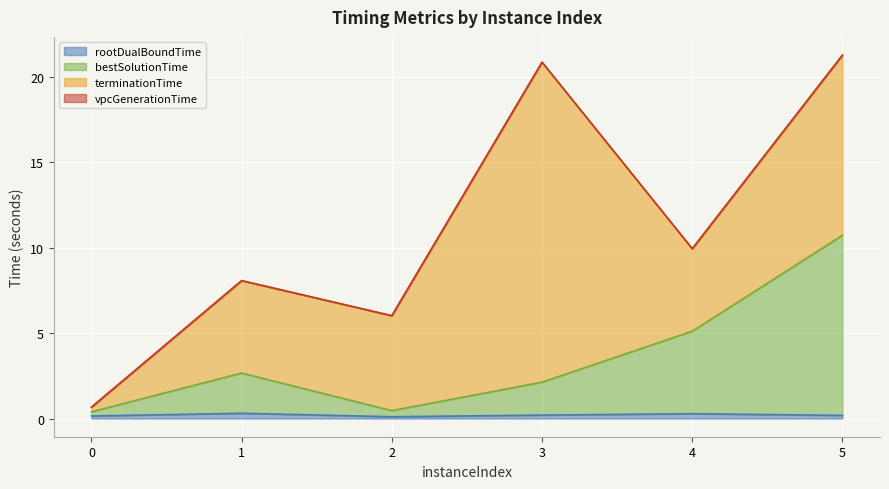

True or false: rootDualBoundTime has a value of 0.2 at 5.

True